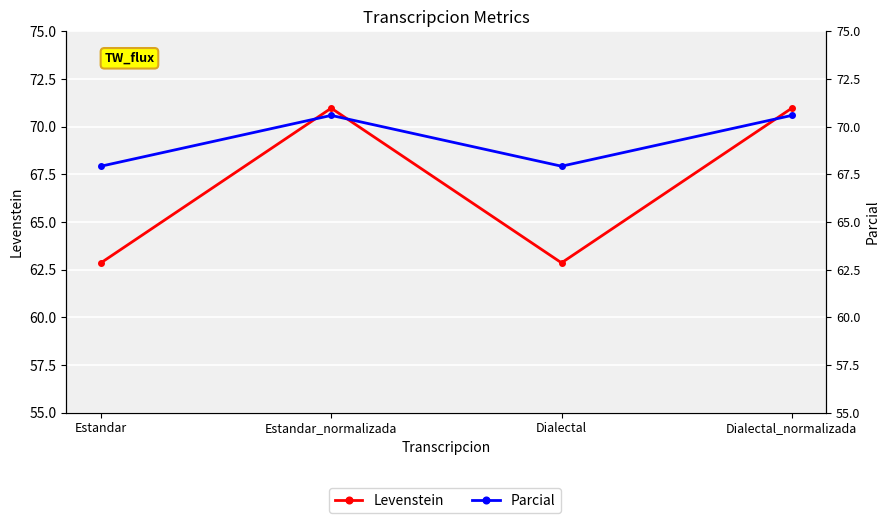

Rank the series by their average value, from lowest to highest.

Levenstein, Parcial